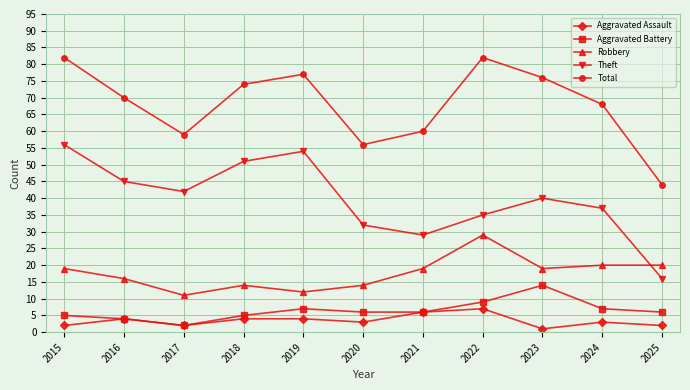

What is the difference between the highest and lowest values at 2021?

54